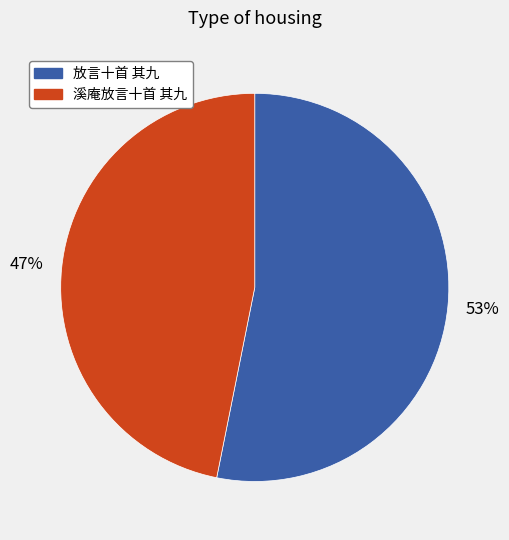

Which has a higher value, 放言十首 其九 or 溪庵放言十首 其九?

放言十首 其九